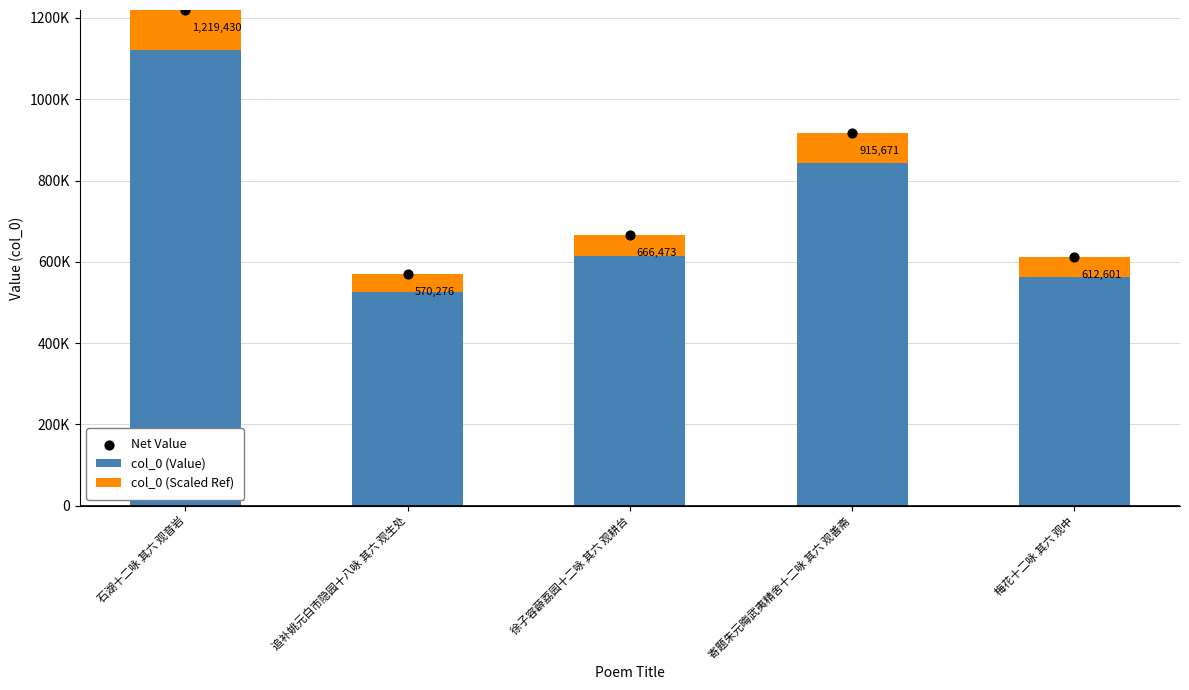

At which category is the sum across all series the highest?

石湖十二咏 其六 观音岩